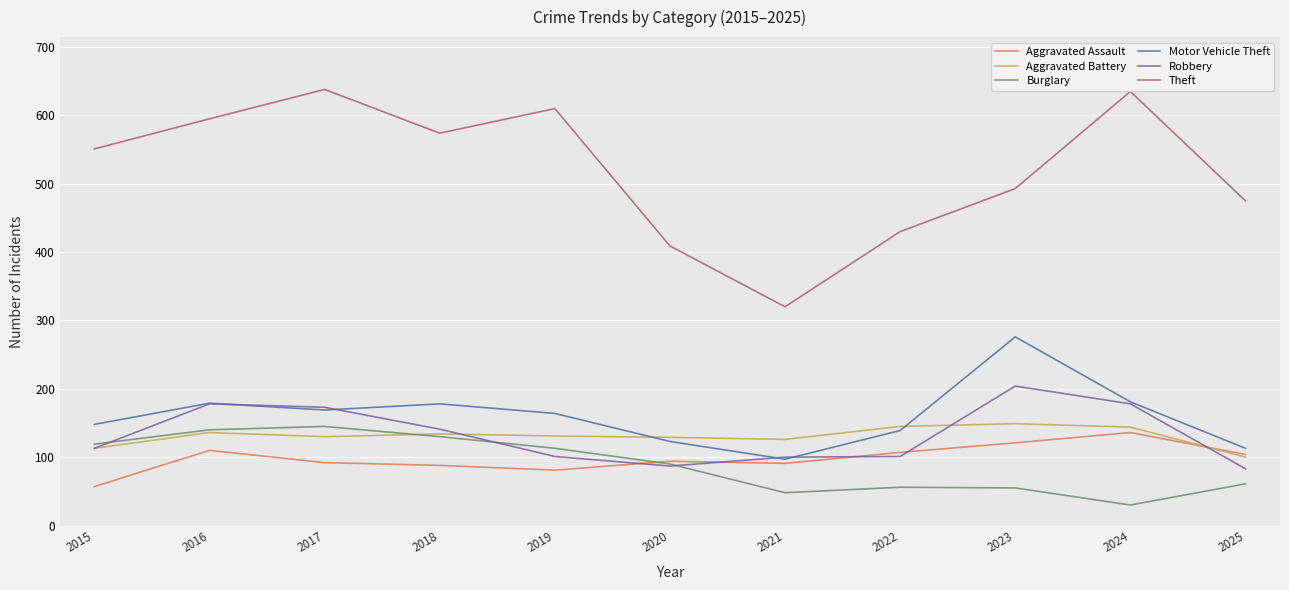

Which series has the largest total across all categories?

Theft